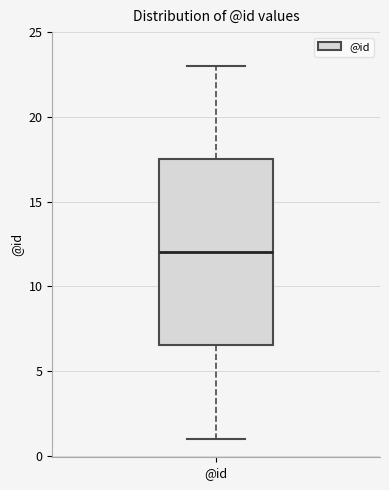

Where does the upper whisker of the box for @id end on the y-axis? The values are not printed on the chart, so give them approximately, as read against the axis.

23.0